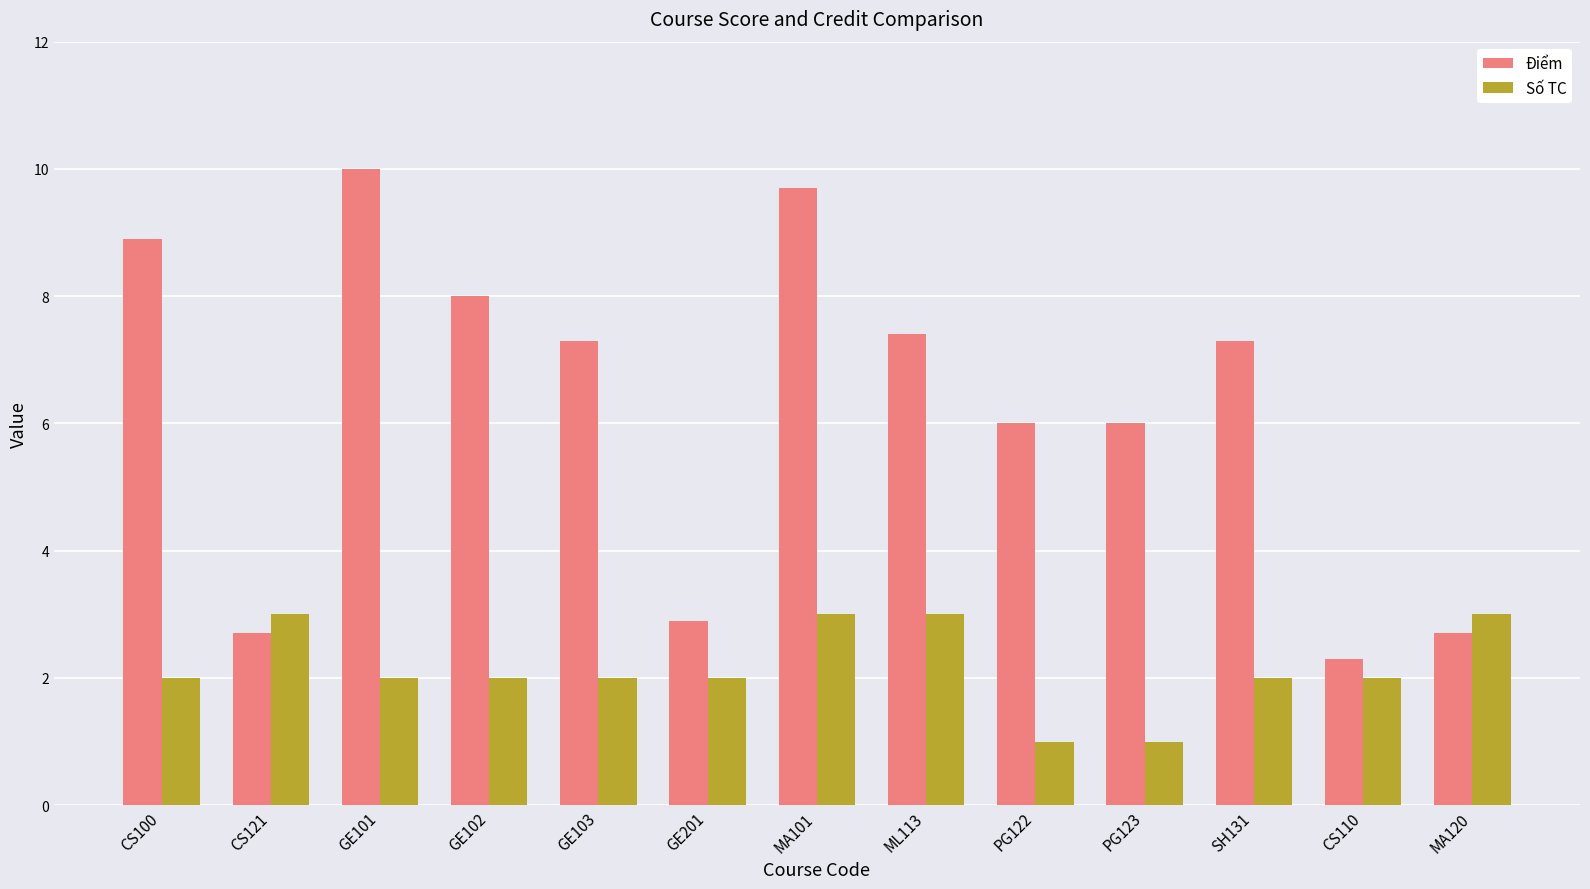

What are all the series names shown in the legend?

Điểm, Số TC